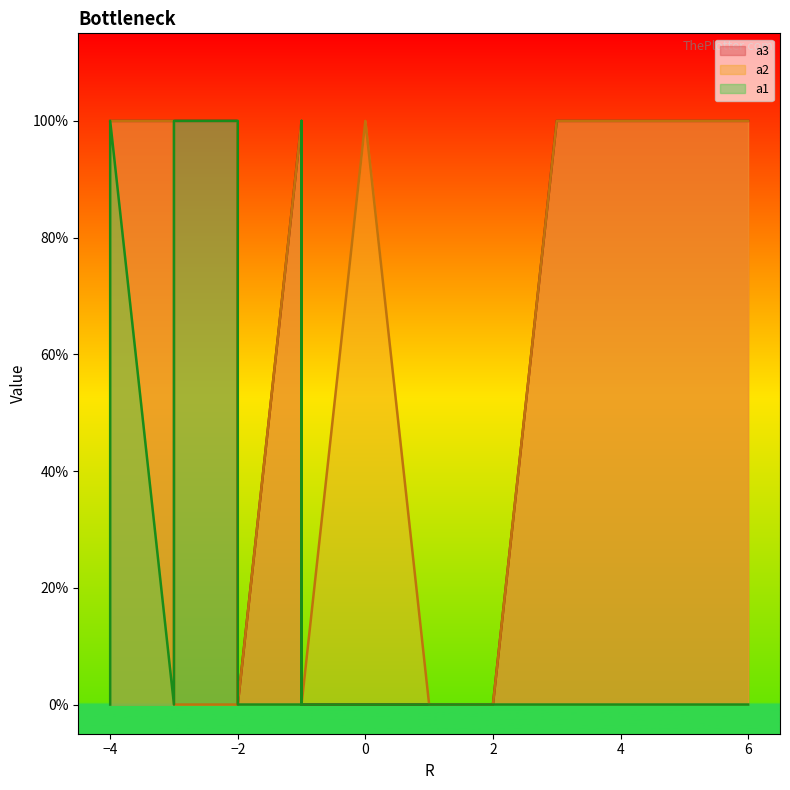

Is the value of a3 at 6 greater than the value of a2 at 2?

Yes